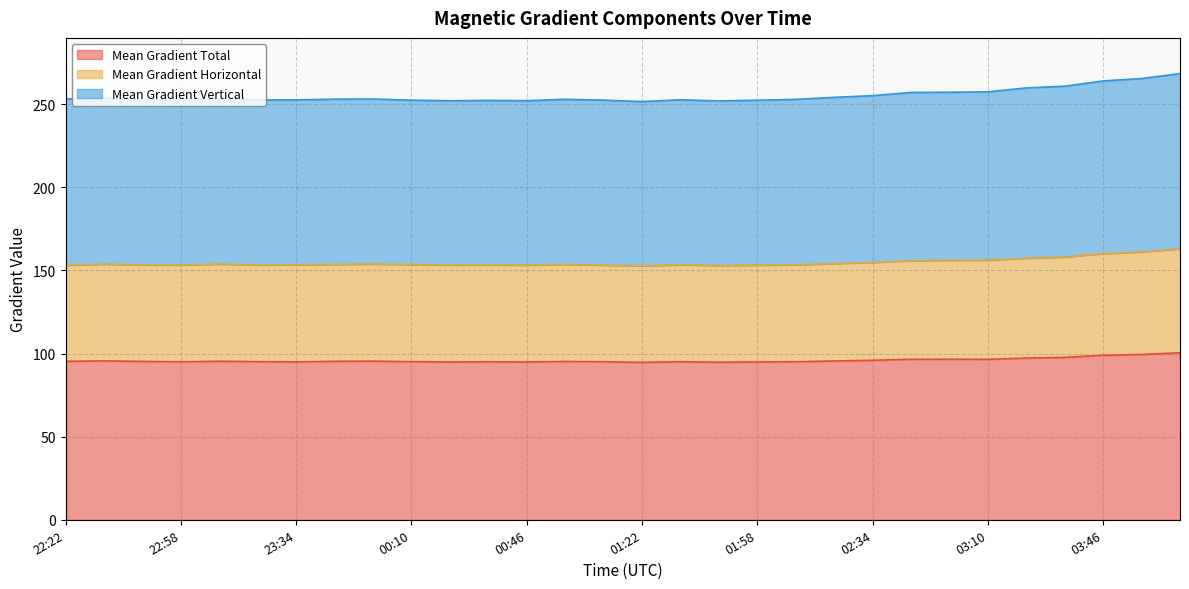

Is it true that Mean Gradient Total equals 22.2 at 01:58?

False